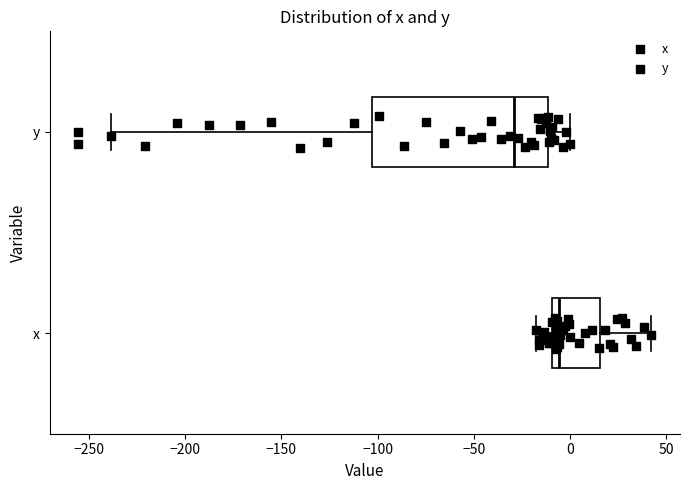

Comparing the boxes themselves (not the whiskers), which one is the widest?

y